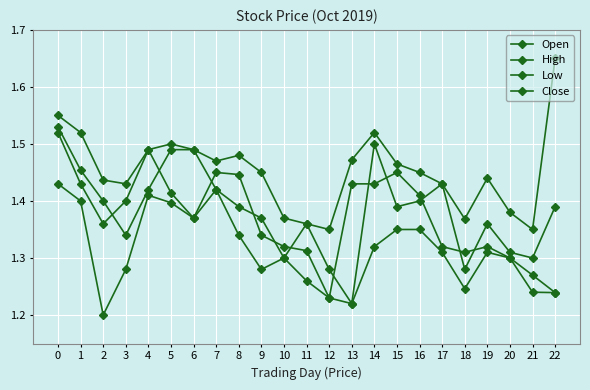

Count the number of categories in the chart.

23